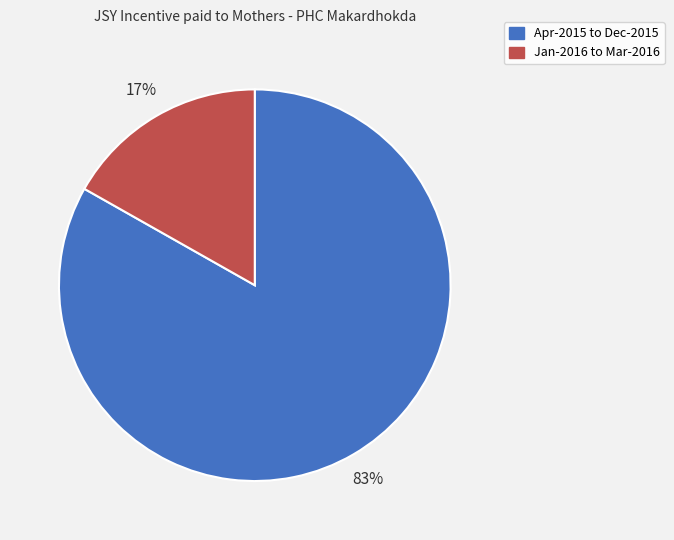

To the nearest percent, what is the difference between the largest and smallest slice percentages?

66%